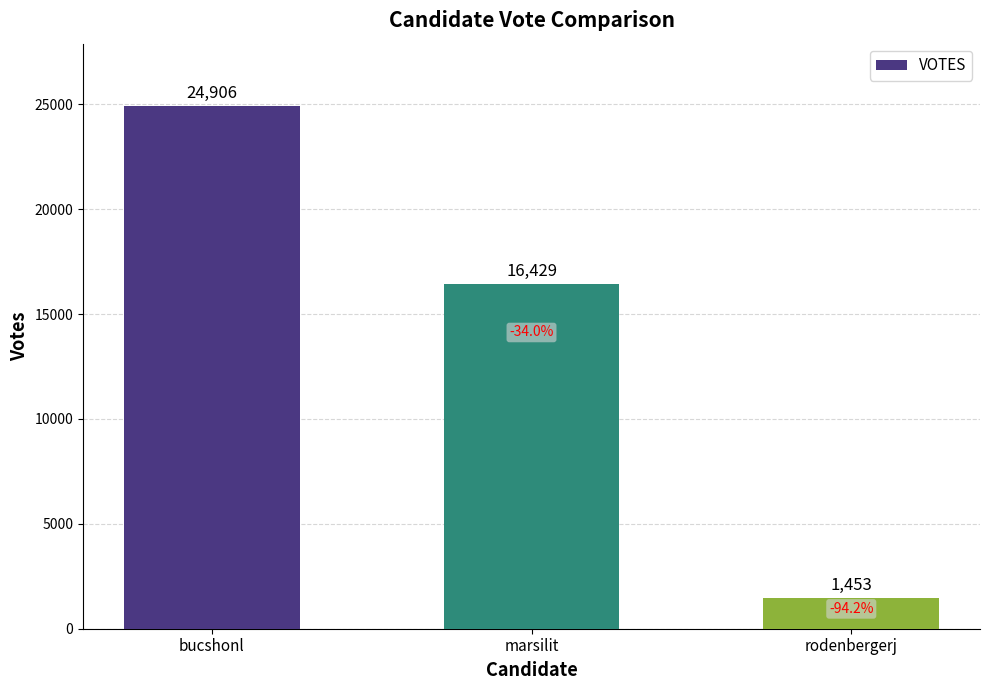

What value does the data have at rodenbergerj, to the nearest 50?

1450